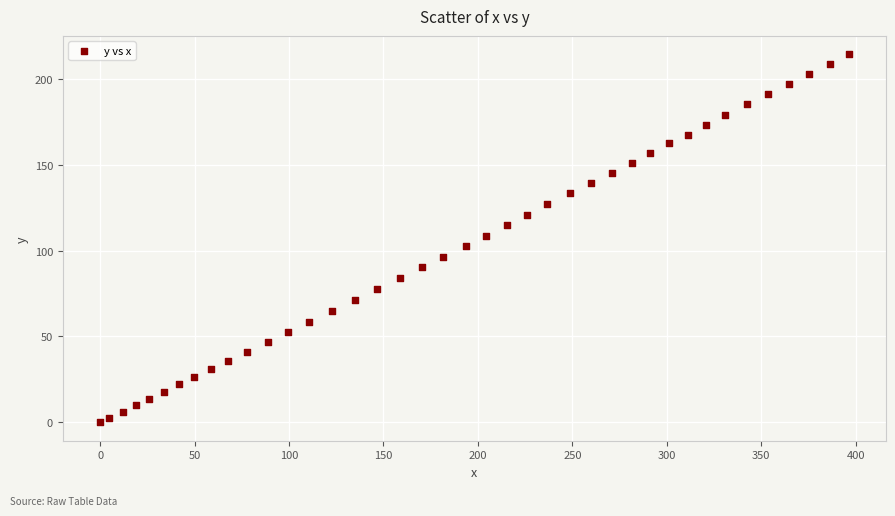

What is the range of X values (max minus min)?

396.3